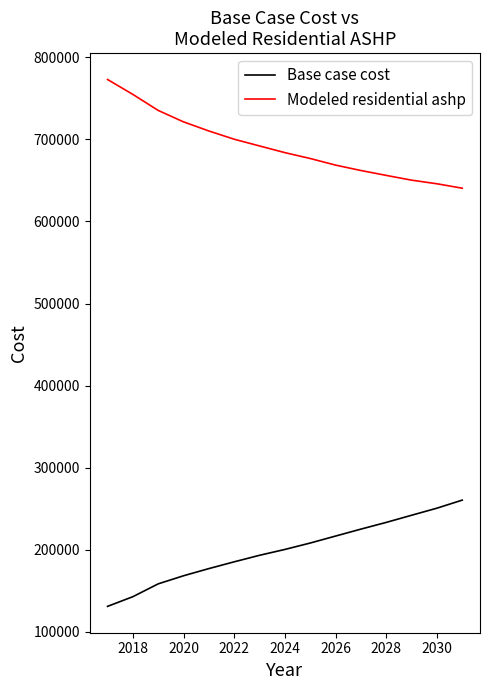

True or false: Base case cost and Modeled residential ashp intersect in this chart.

False